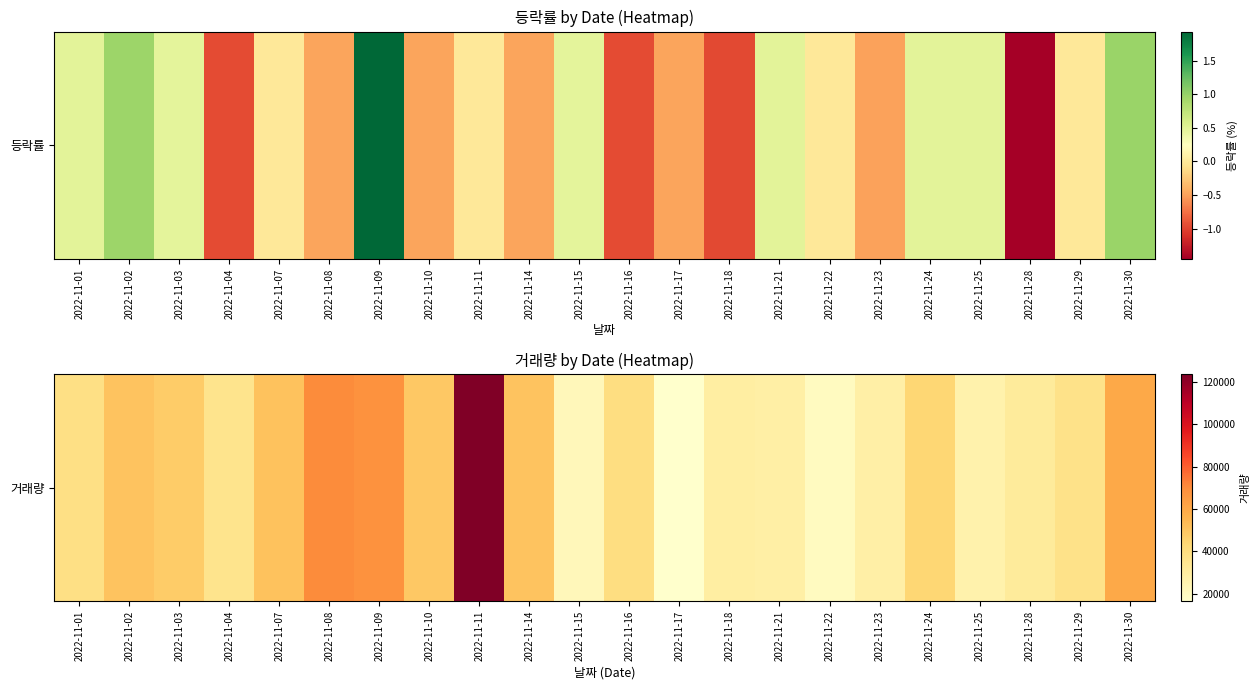

What is the sum of all values?

967134